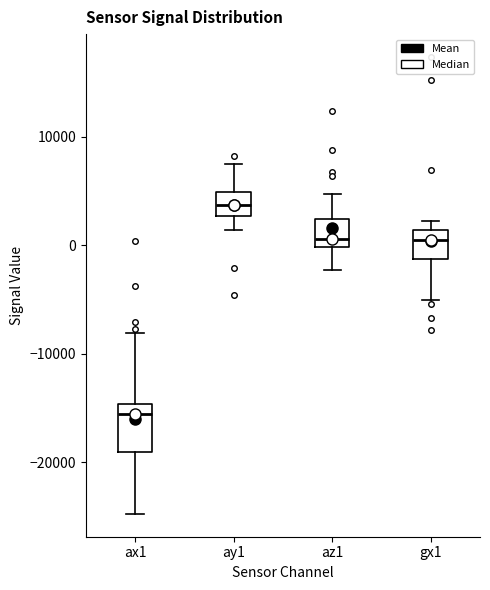

Comparing the boxes themselves (not the whiskers), which one is the tallest?

ax1